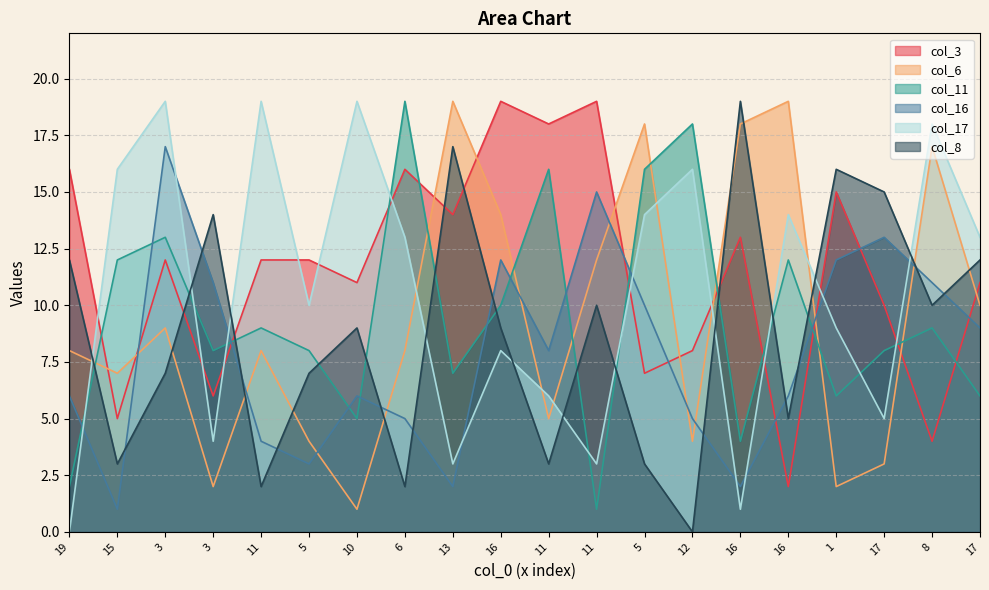

How many lines are shown in the chart?

6